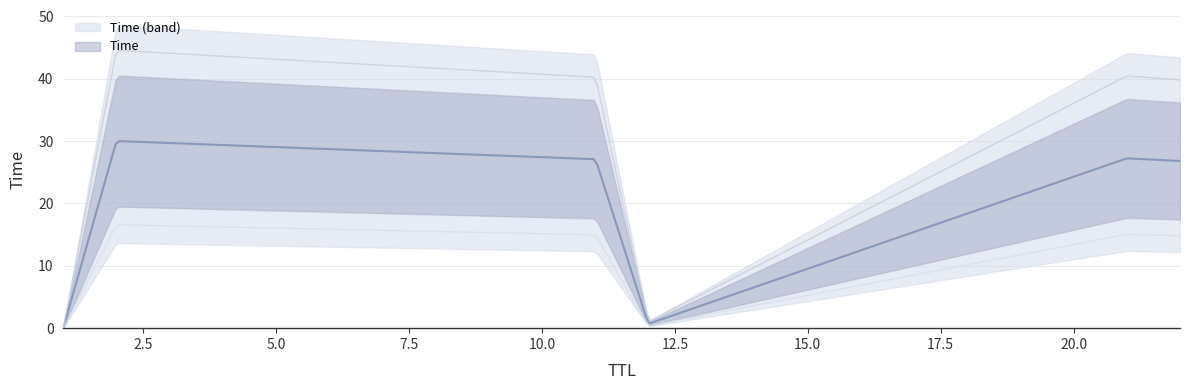

How many values are below 27?

3